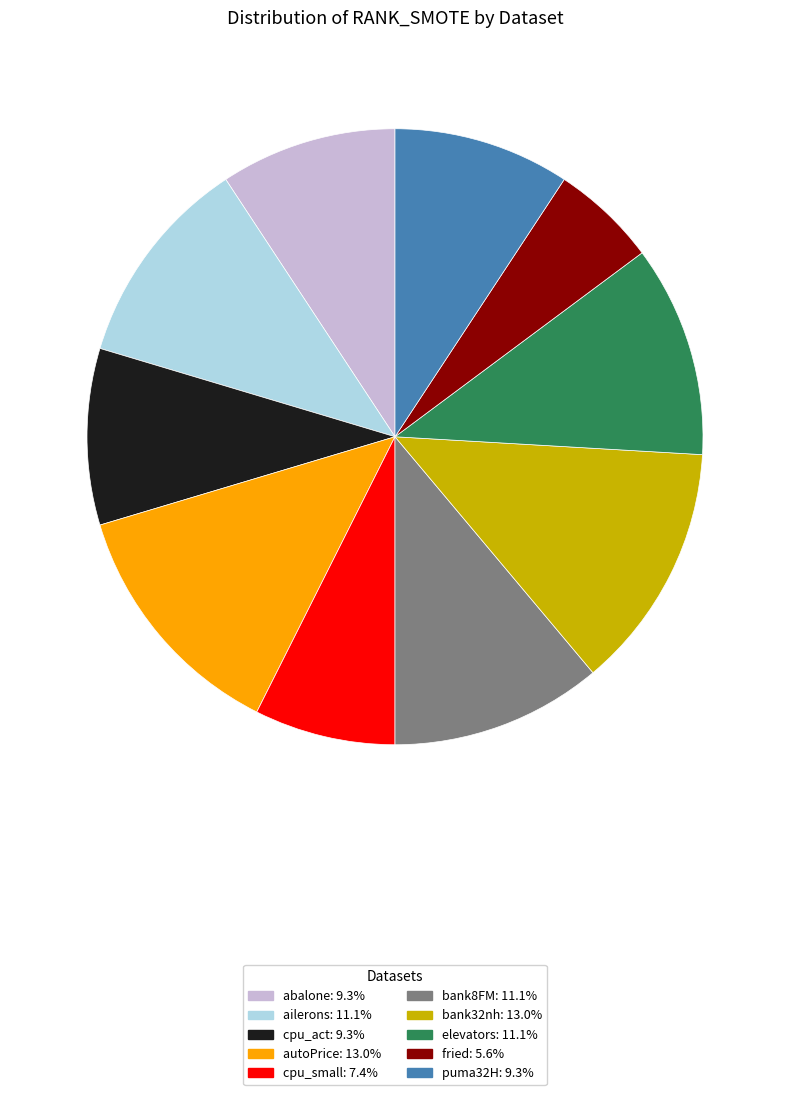

Is it true that autoPrice is 6% of the pie?

False